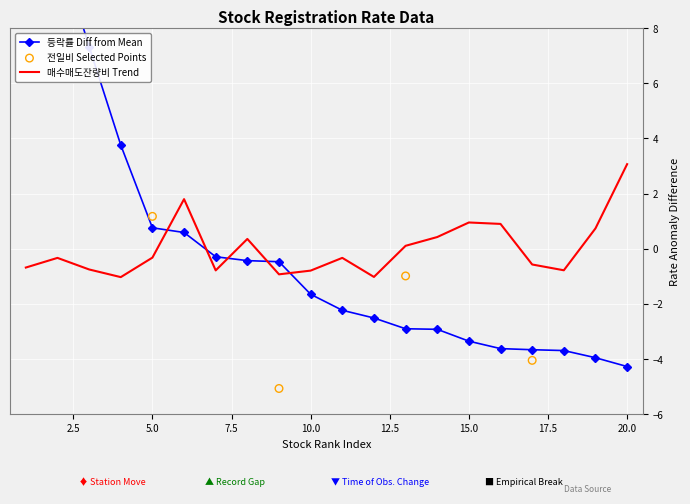

Which series has the largest total across all categories?

등락률